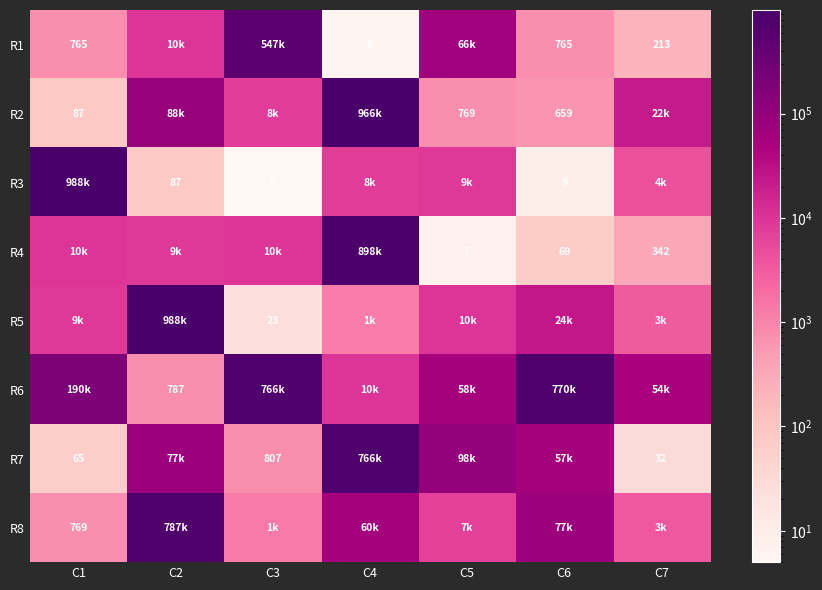

What is the sum of the R3 values at C3 and C6?

14